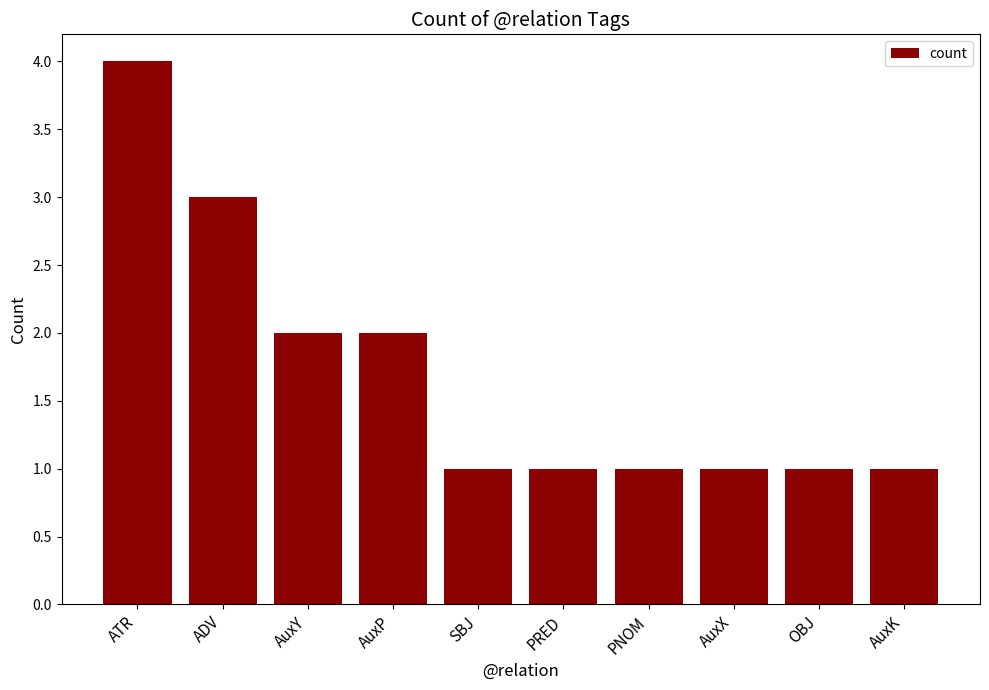

Is it true that the value at ATR is 4?

True